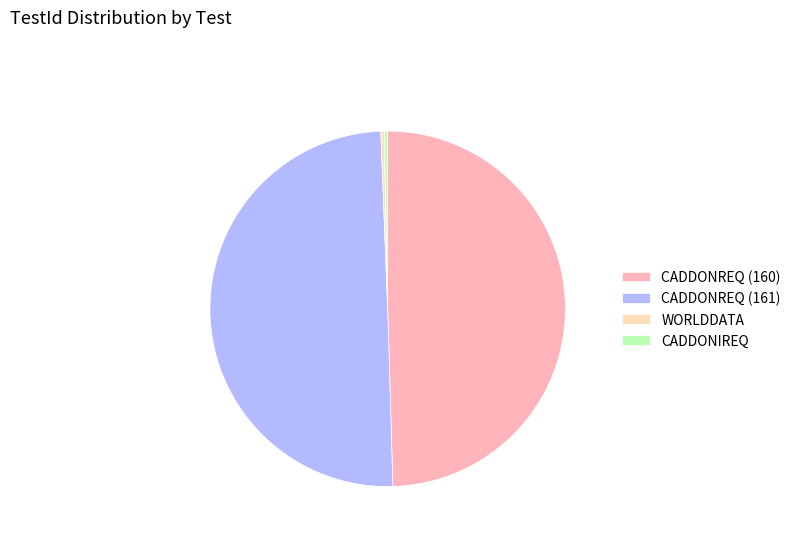

True or false: CADDONREQ (160) accounts for 50% of the total.

True